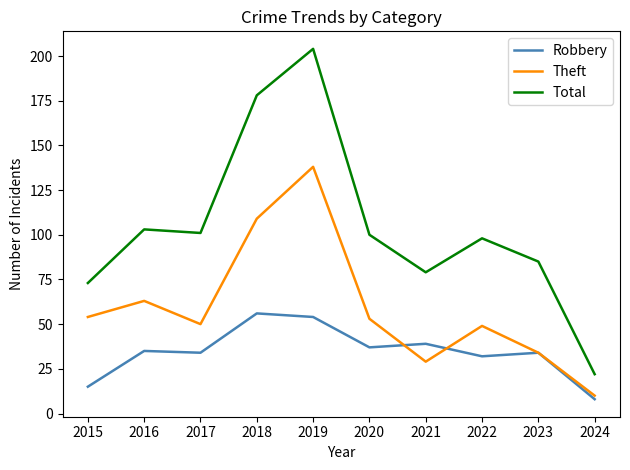

What is the maximum value shown in the chart?

204